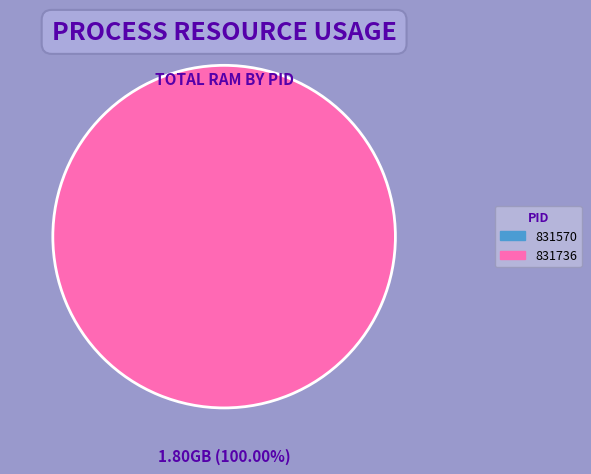

What is the majority slice?

831736